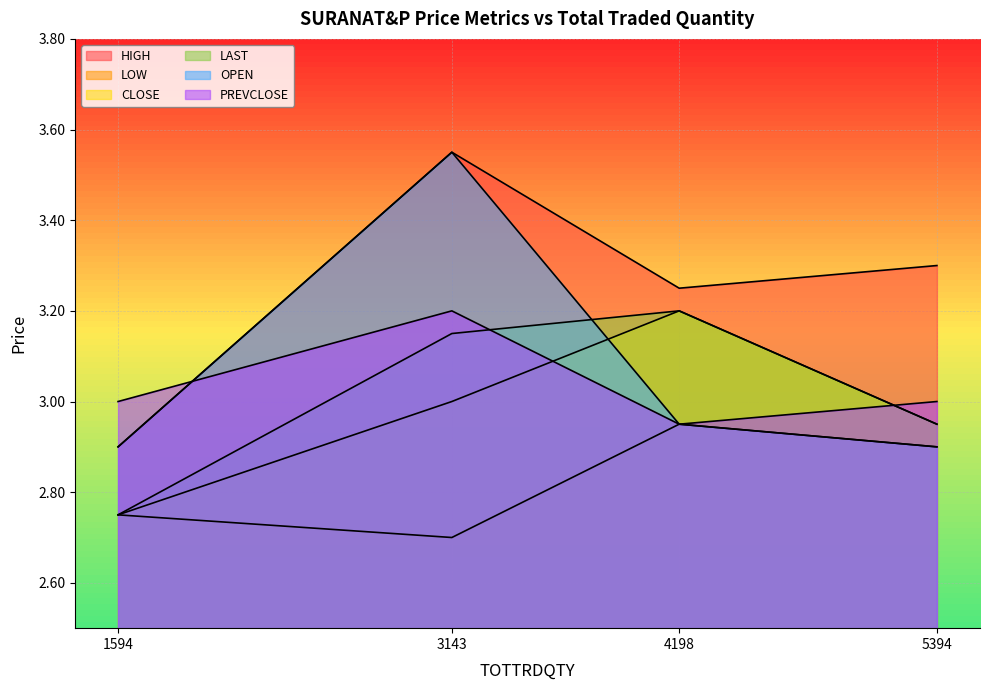

Which label corresponds to the largest value in the chart?

3143